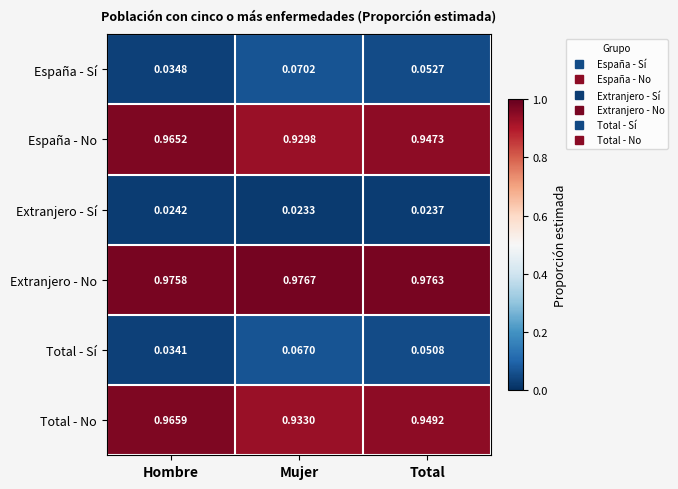

Is the value of España - No at Mujer greater than the value of España - Sí at Hombre?

Yes